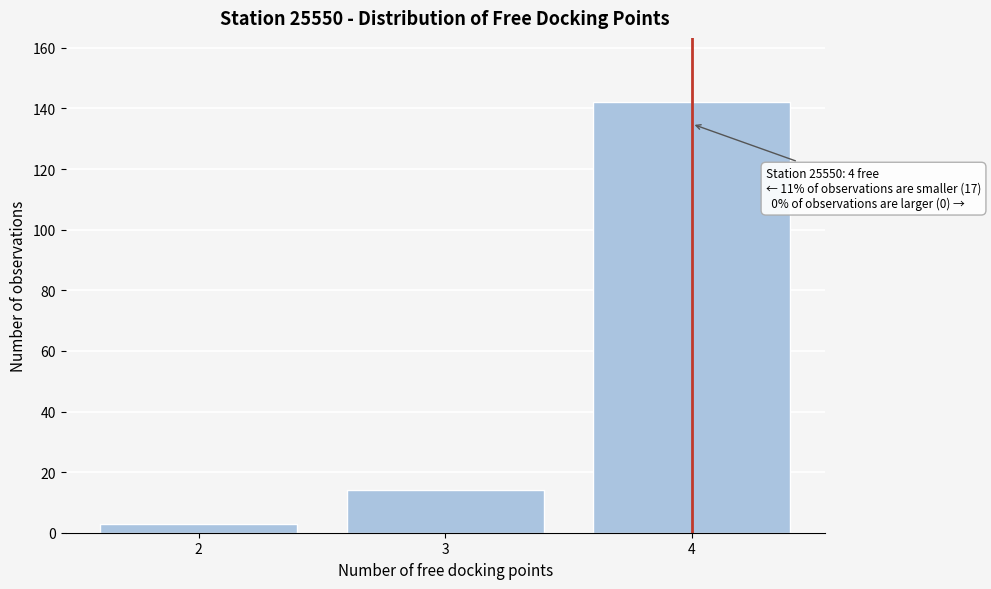

Reading left to right, transcribe all the data shown in this chart.

3	14	142